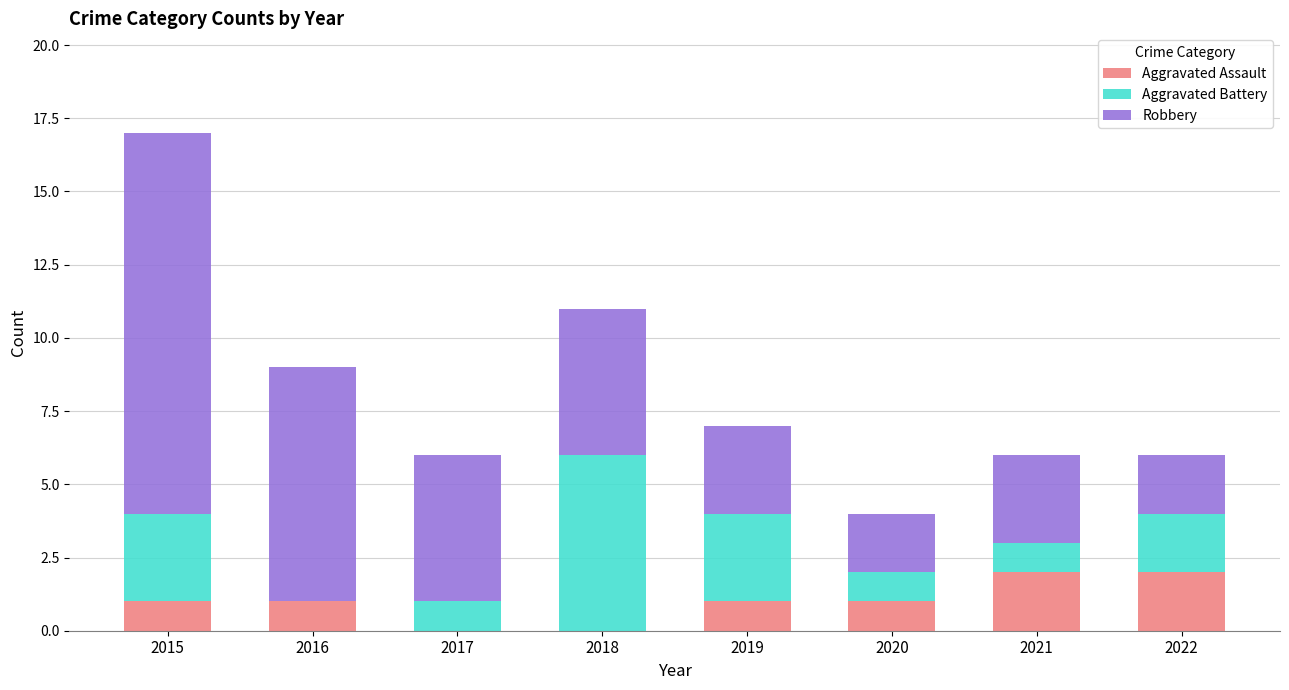

The Aggravated Assault series shows 3 at 2022. True or false?

False